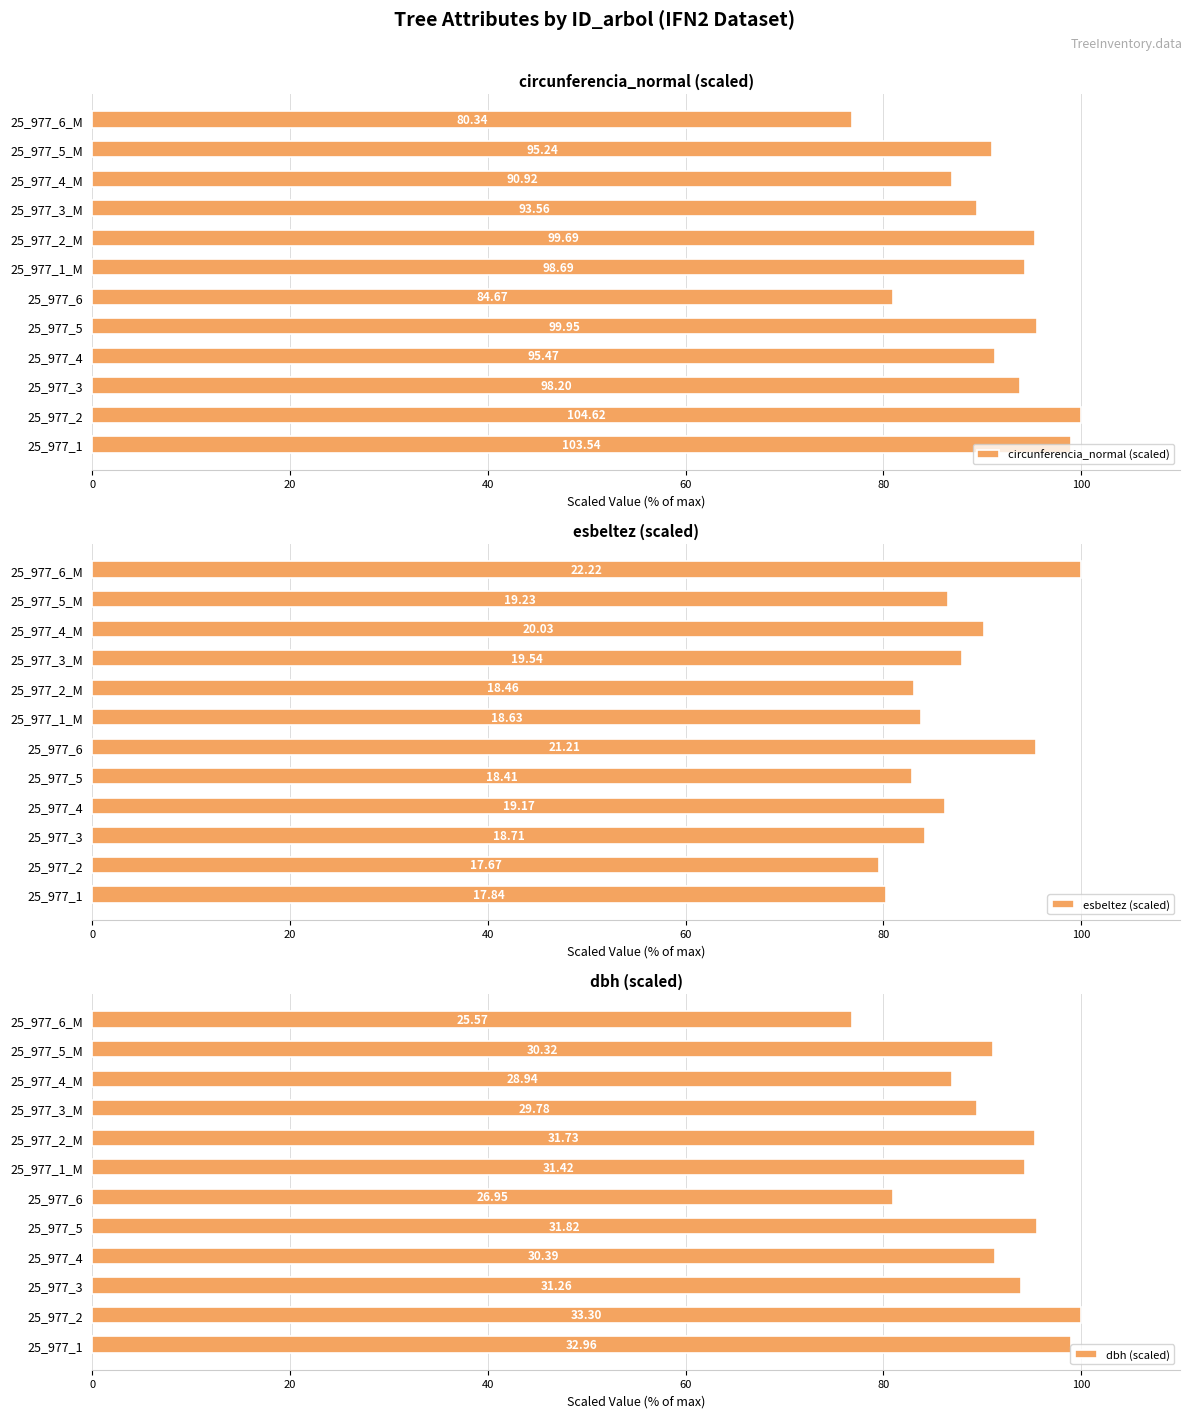

Does the chart contain stacked bars?

No